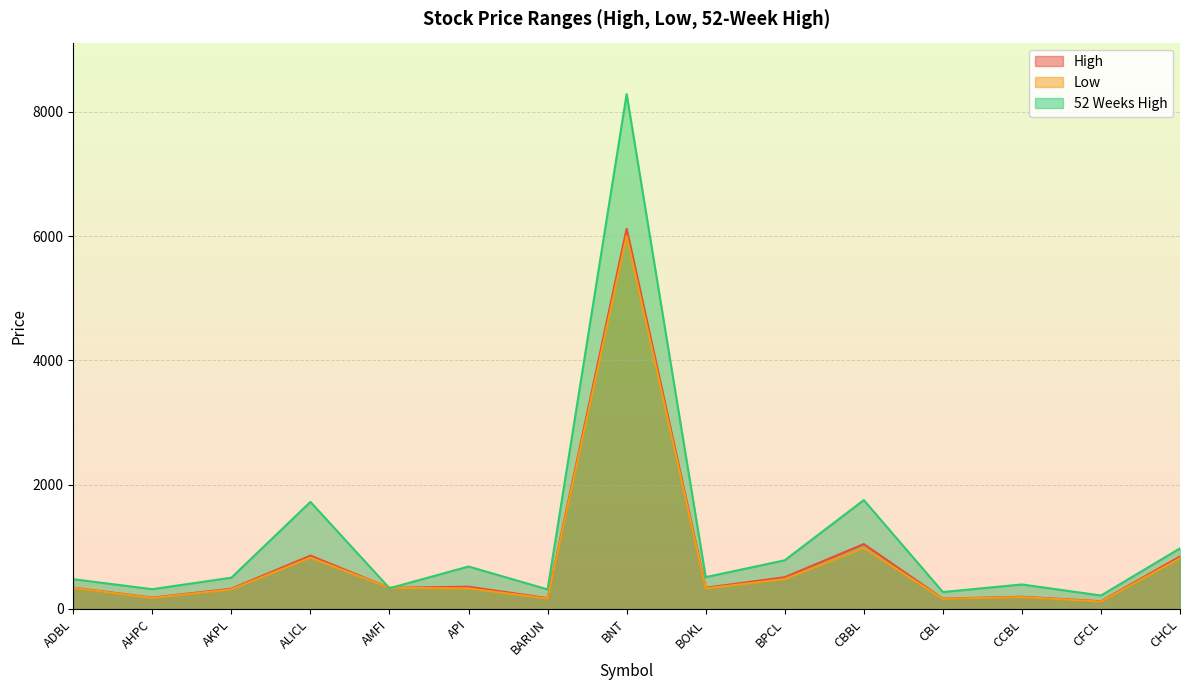

Reading left to right, extract all data points from this chart.

High: 342	182	325	858	339	358	173	6121	341	510	1044	166	196	124	844
Low: 338	177	314	825	339	330	166	6001	330	480	981	162	191	118	815
52 Weeks High: 478	318	503	1723	333	683	314	8287	512	783	1752	272	394	216	975